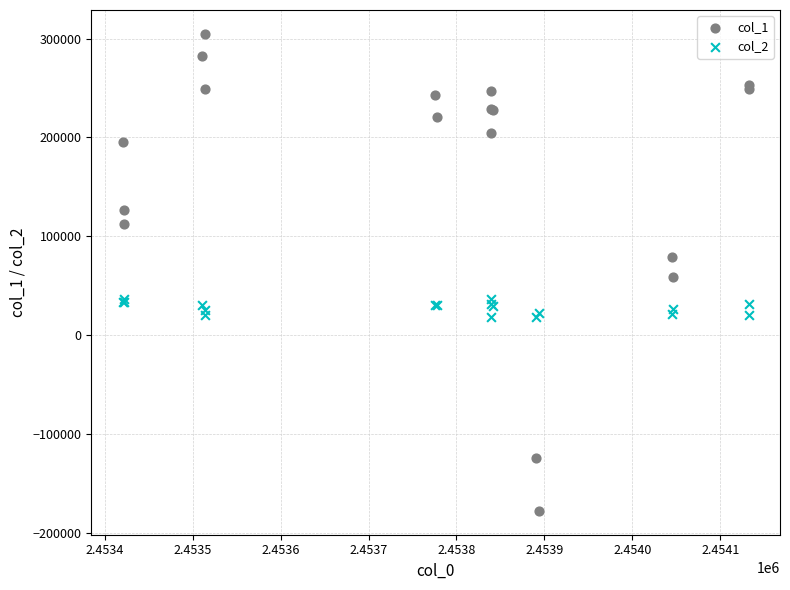

Which series contains the lowest Y value?

col_1